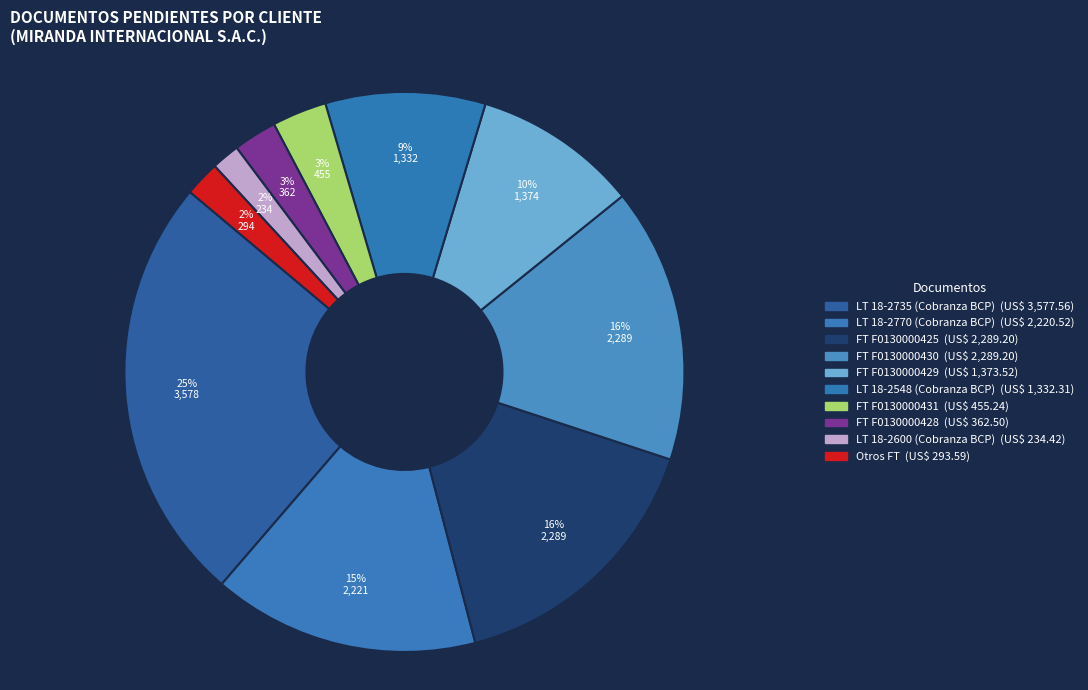

Is there a majority slice in this chart?

No